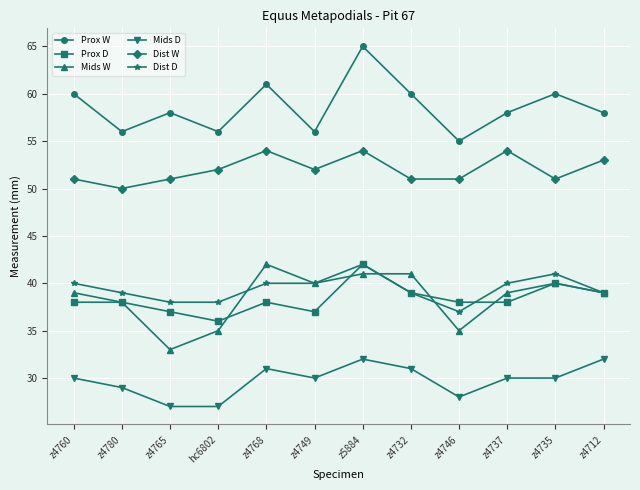

True or false: Mids D and Mids W cross at least once.

False